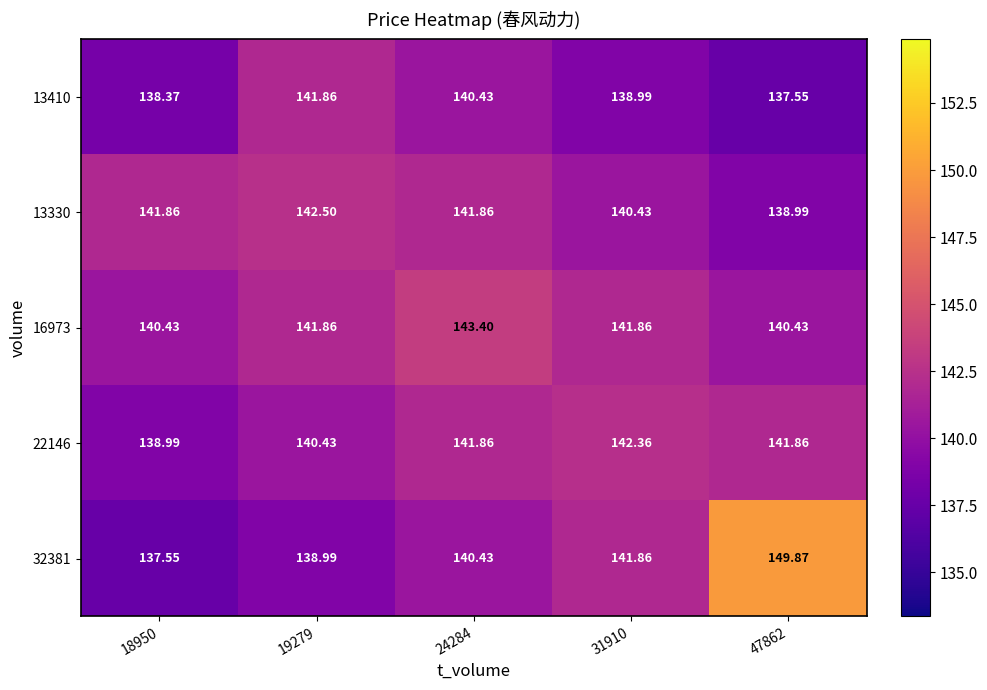

Which series has the largest total across all categories?

32381